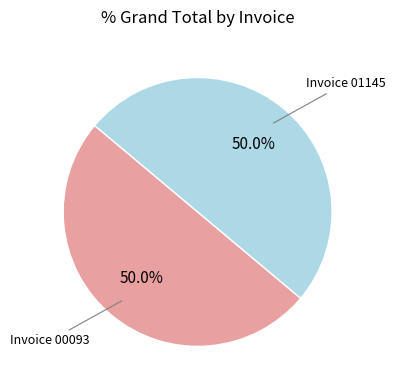

What portion of the pie excludes Invoice 01145?

50.0%